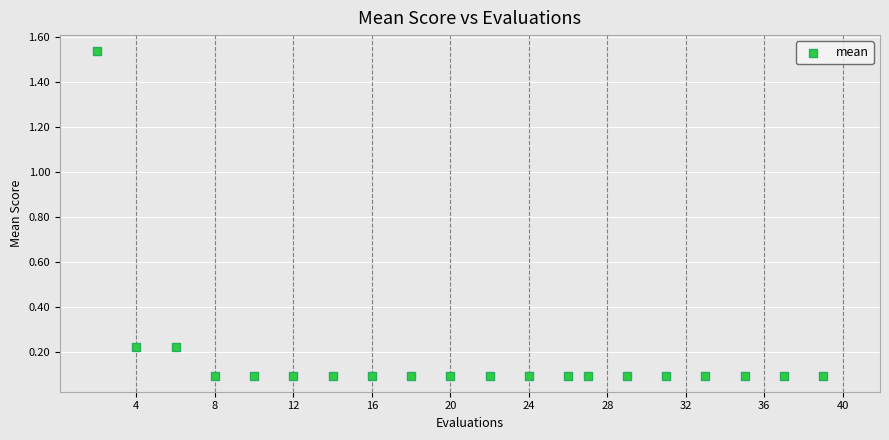

What is the range of X values (max minus min)?

37.0